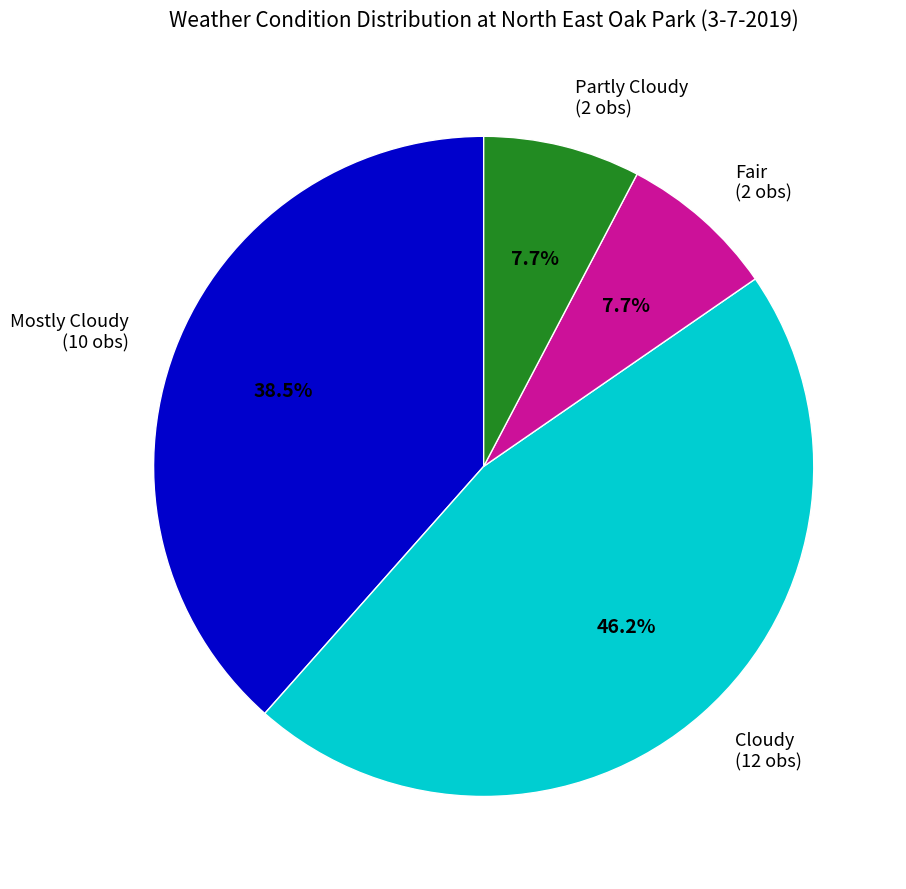

What percentage is NOT represented by Fair?

92.3%